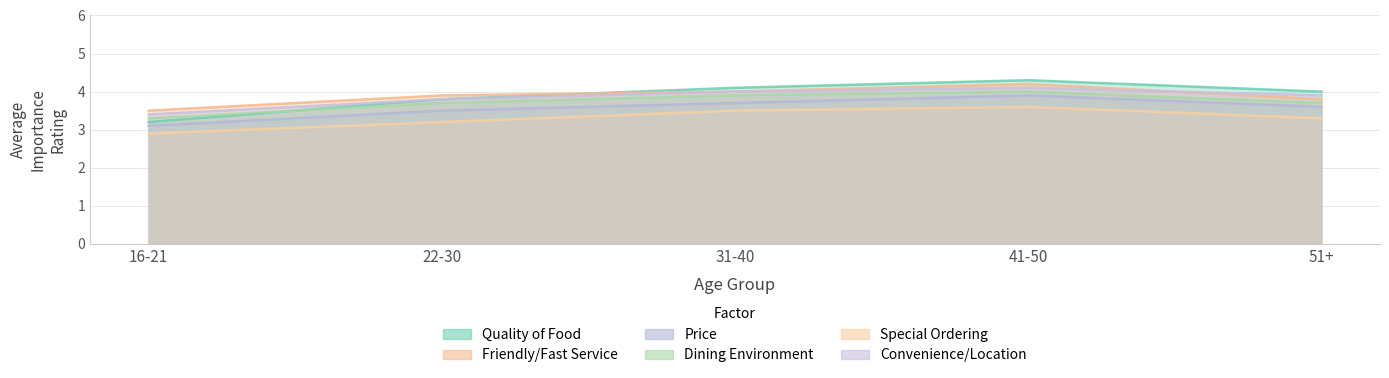

How many interior local peaks does the Friendly/Fast Service series have?

1